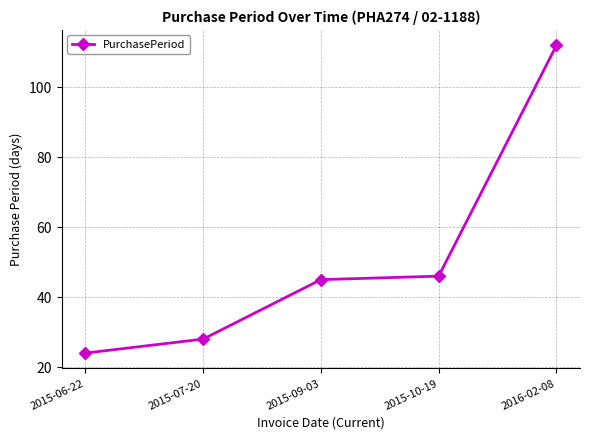

Reading left to right, what are all the values shown in this chart?

2015-06-22=24	2015-07-20=28	2015-09-03=45	2015-10-19=46	2016-02-08=112